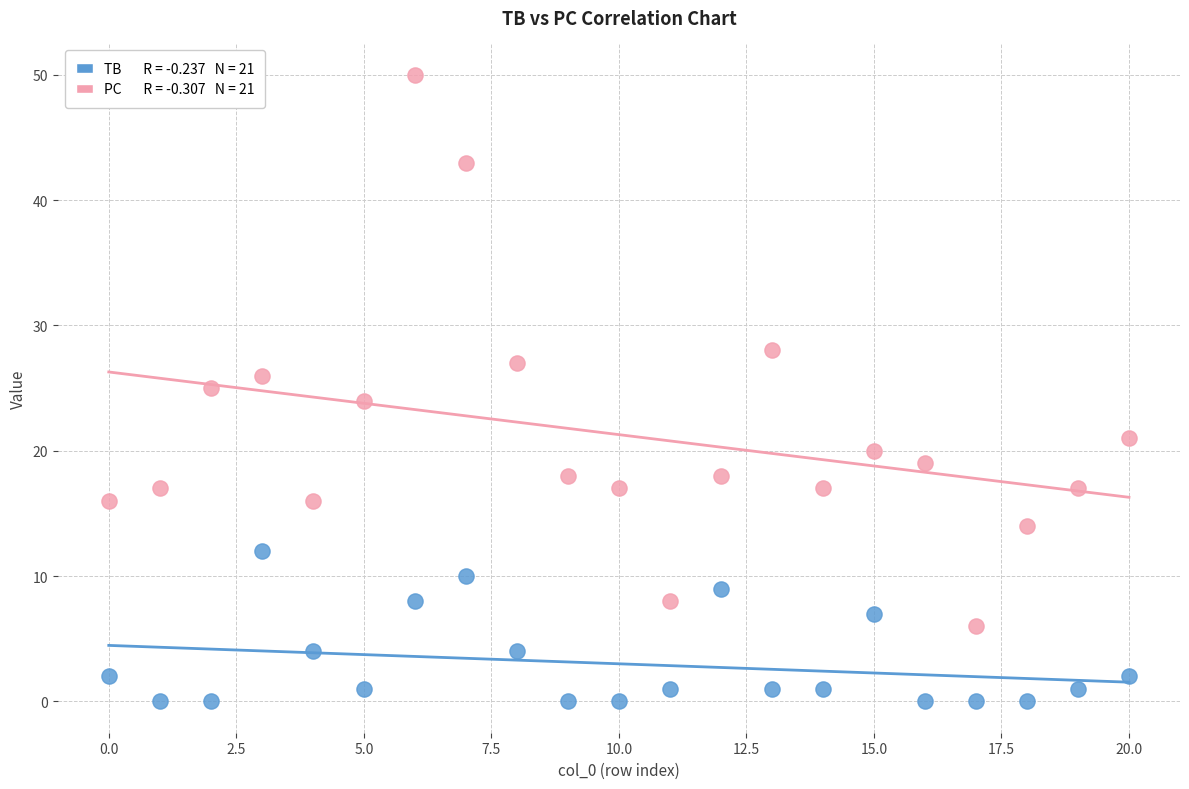

Across all data points, what is the range of Y values (max minus min)?

50